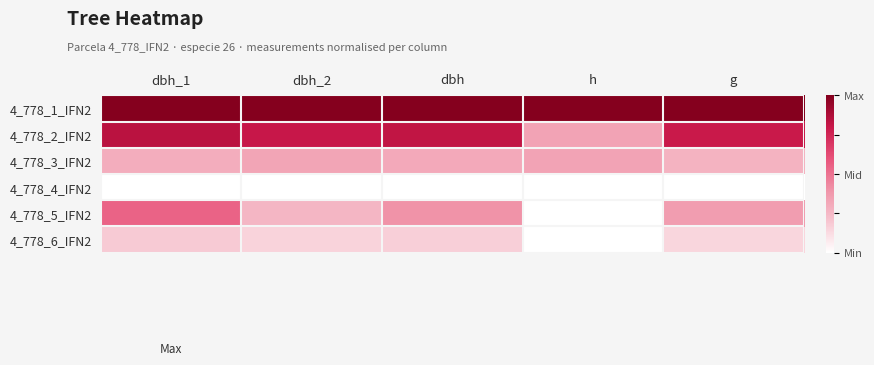

What is the difference between the highest and lowest values at dbh_1?

1.0